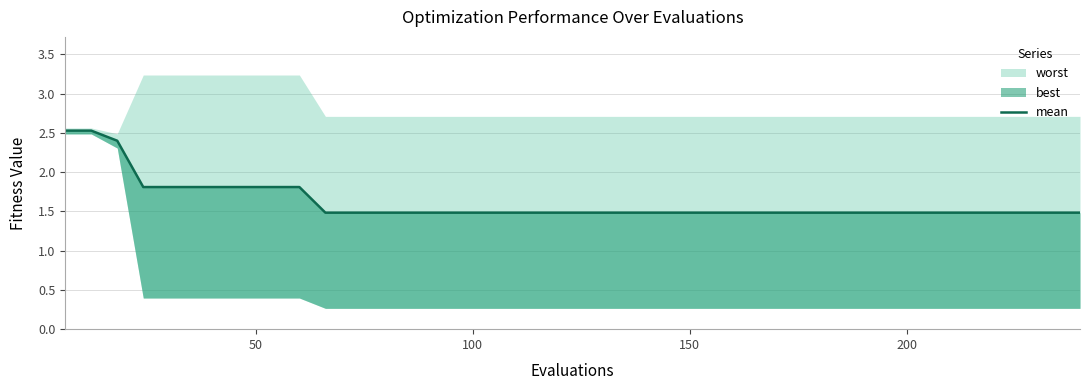

Is it true that the value at 36 is 2.7?

False